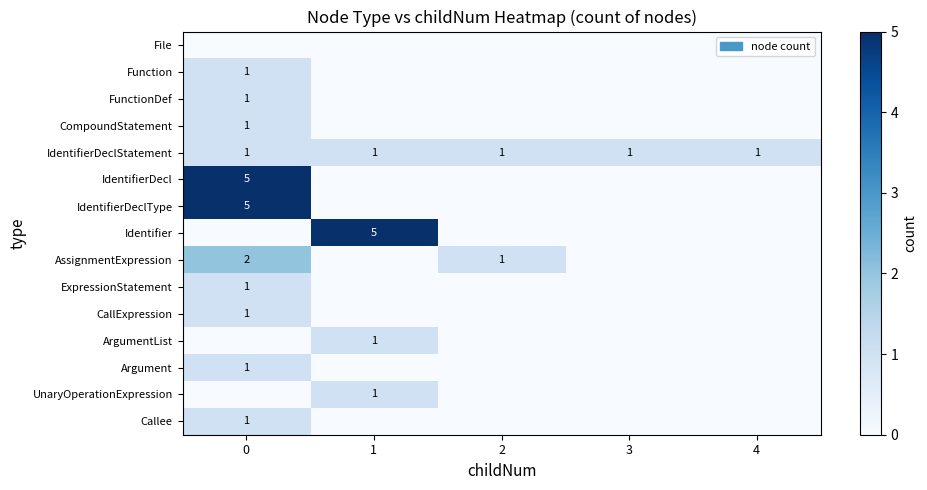

The value of IdentifierDeclStatement at 2 is 1. True or false?

True